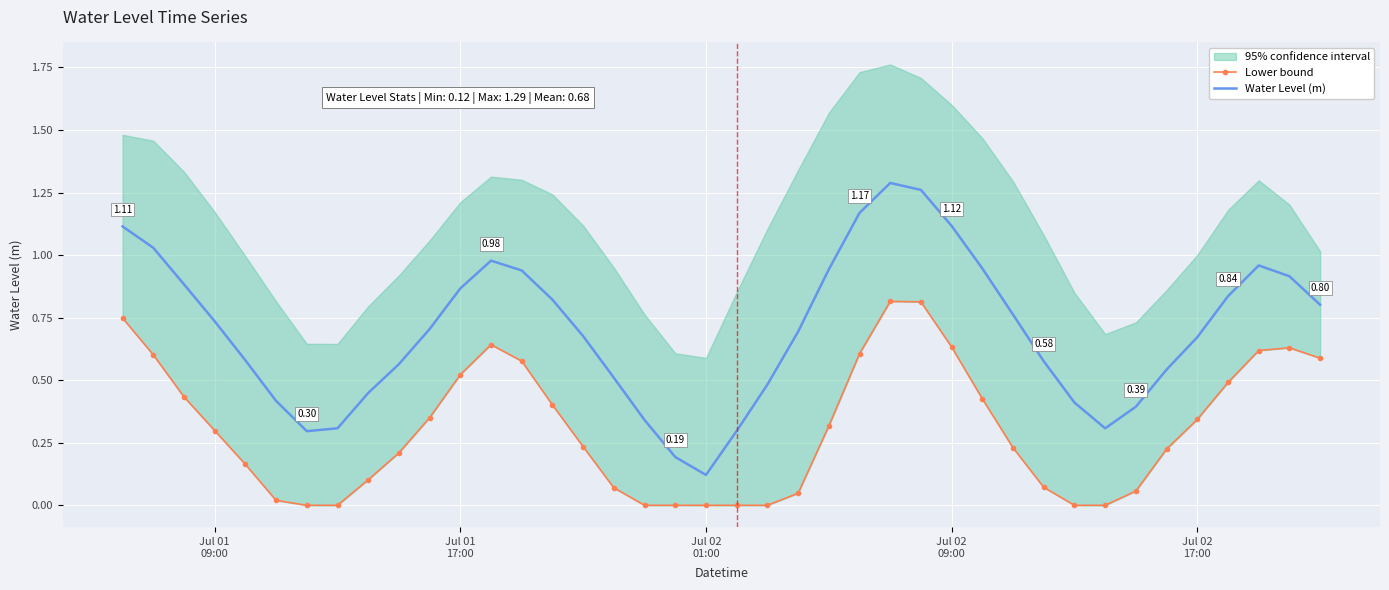

Reading left to right, extract all data points from this chart.

Lower bound: 0.7	0.6	0.4	0.3	0.2	0.0	0.0	0.0	0.1	0.2	0.4	0.5	0.6	0.6	0.4	0.2	0.1	0.0	0.0	0.0	0.0	0.0	0.0	0.3	0.6	0.8	0.8	0.6	0.4	0.2	0.1	0.0	0.0	0.1	0.2	0.3	0.5	0.6	0.6	0.6
Water Level (m): 1.1	1.0	0.9	0.7	0.6	0.4	0.3	0.3	0.4	0.6	0.7	0.9	1.0	0.9	0.8	0.7	0.5	0.3	0.2	0.1	0.3	0.5	0.7	0.9	1.2	1.3	1.3	1.1	0.9	0.8	0.6	0.4	0.3	0.4	0.5	0.7	0.8	1.0	0.9	0.8